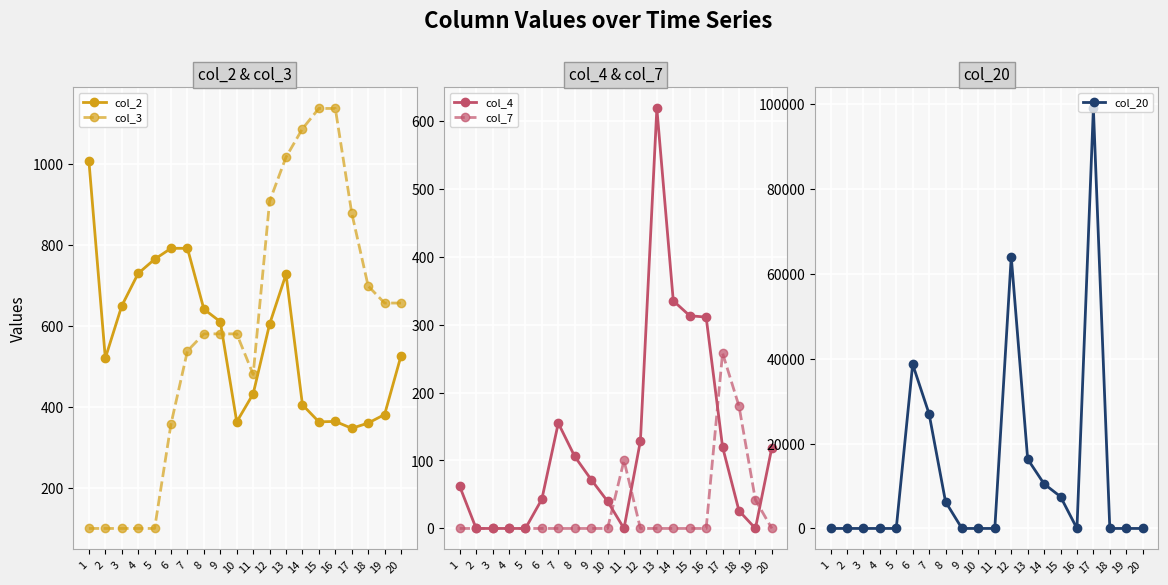

What is the total value across all series at 6?

39892